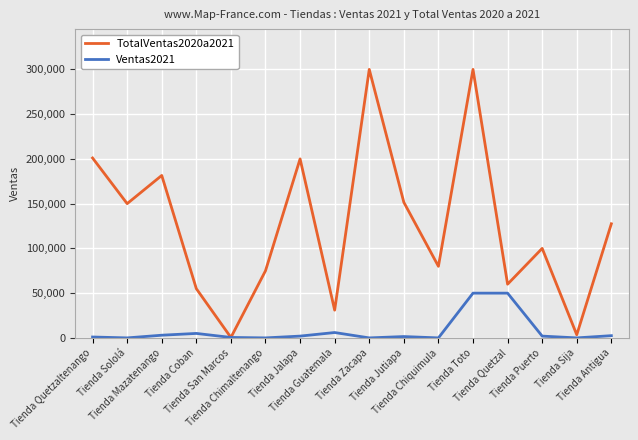

Which series has the widest spread of values?

TotalVentas2020a2021